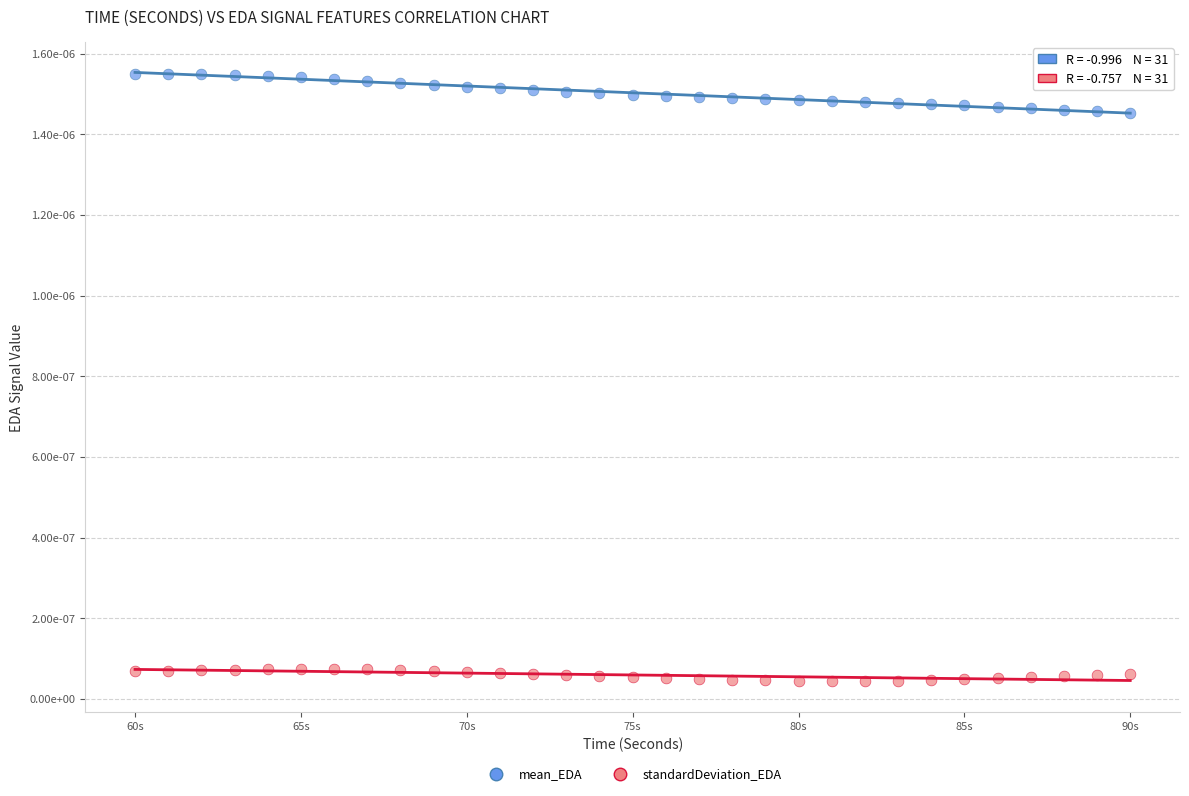

What are all the series names shown in the legend?

mean_EDA, standardDeviation_EDA